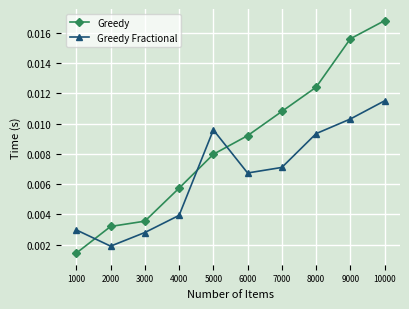

How many times do Greedy Fractional and Greedy cross each other?

3